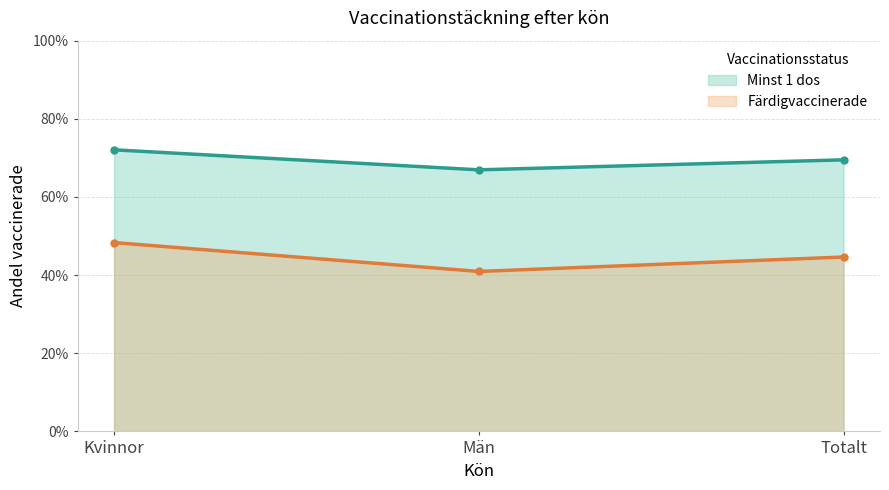

How many series are shown in this chart?

2